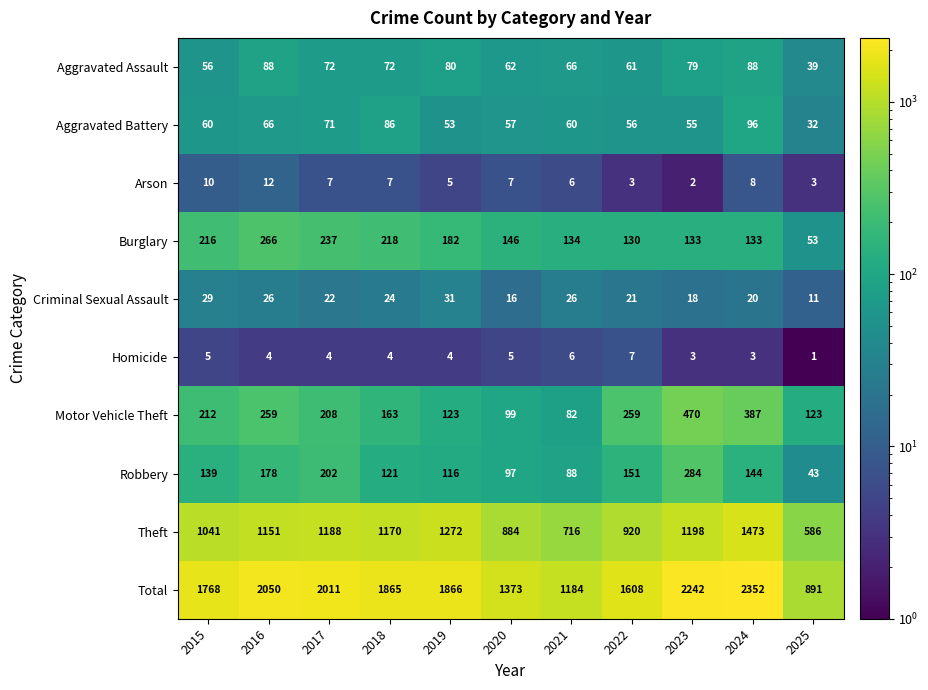

What is the difference between the highest and lowest values at 2023?

2240